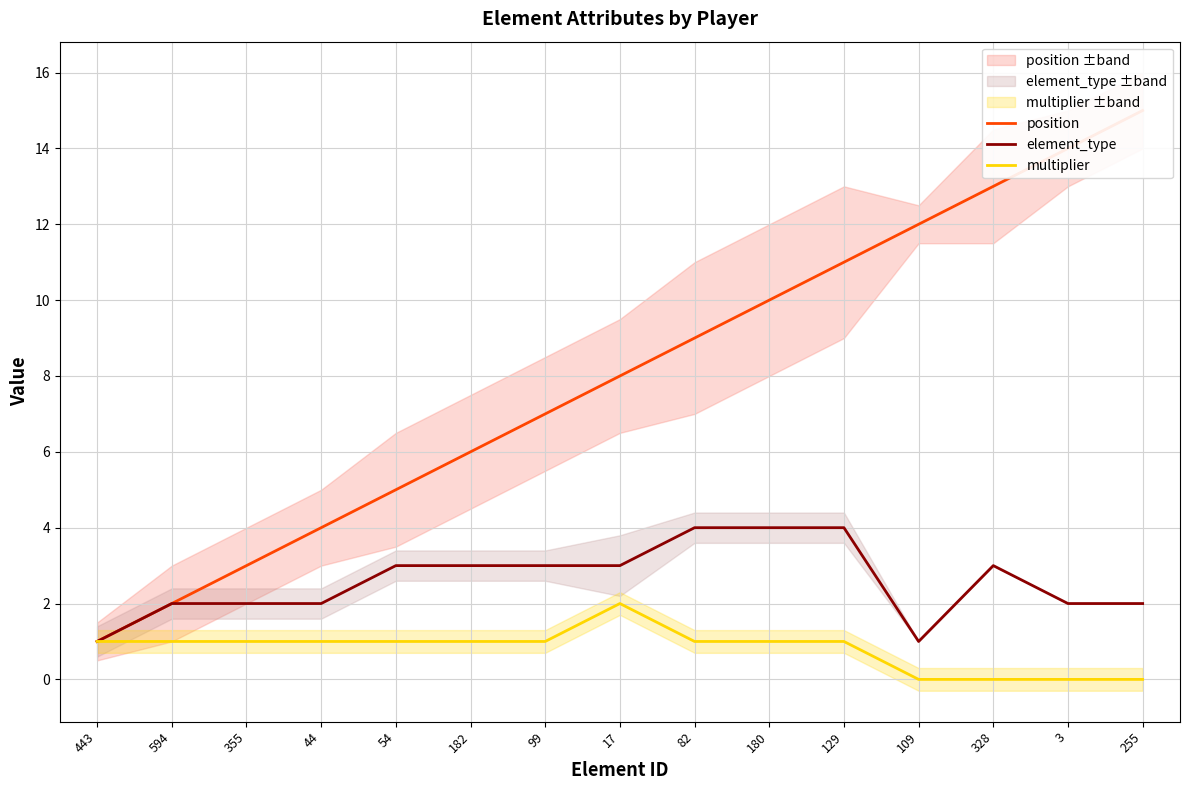

True or false: position has more than 2 interior local peaks.

False